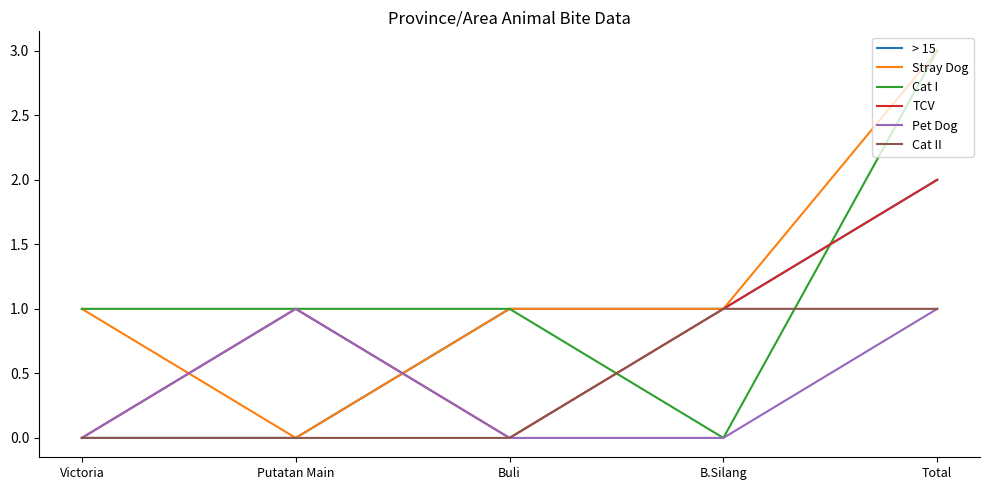

What is the total value across all series at Victoria?

2